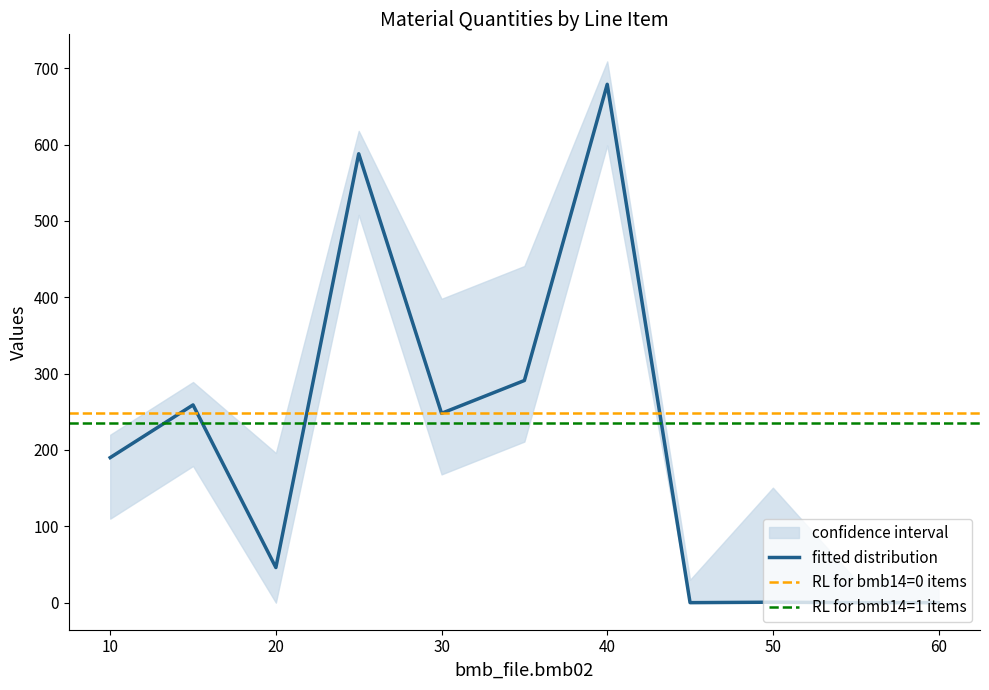

At which label does fitted distribution reach its peak?

40